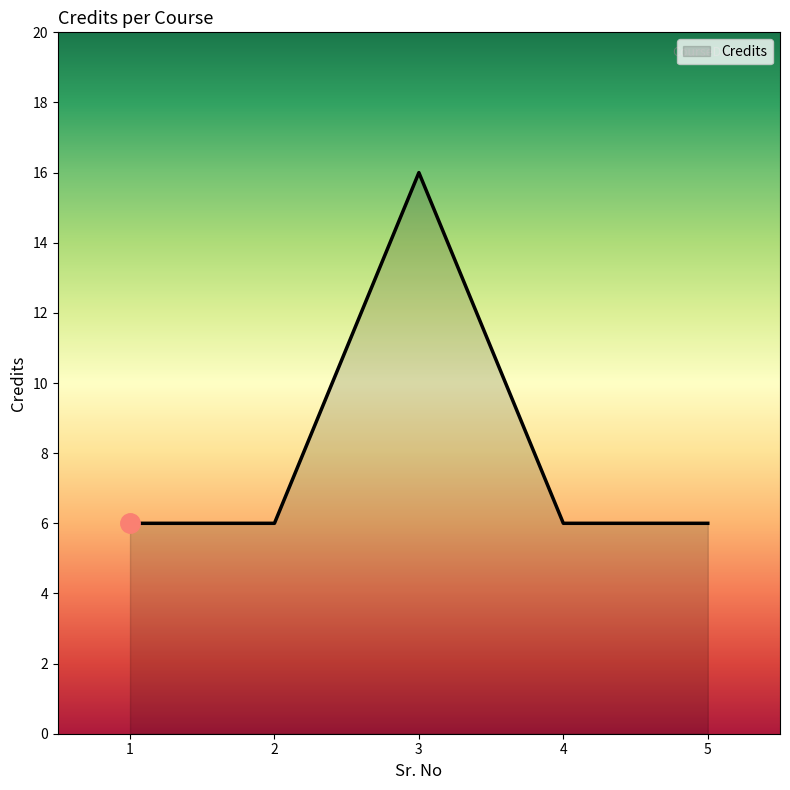

What is the sum of the values at 5 and 4?

12